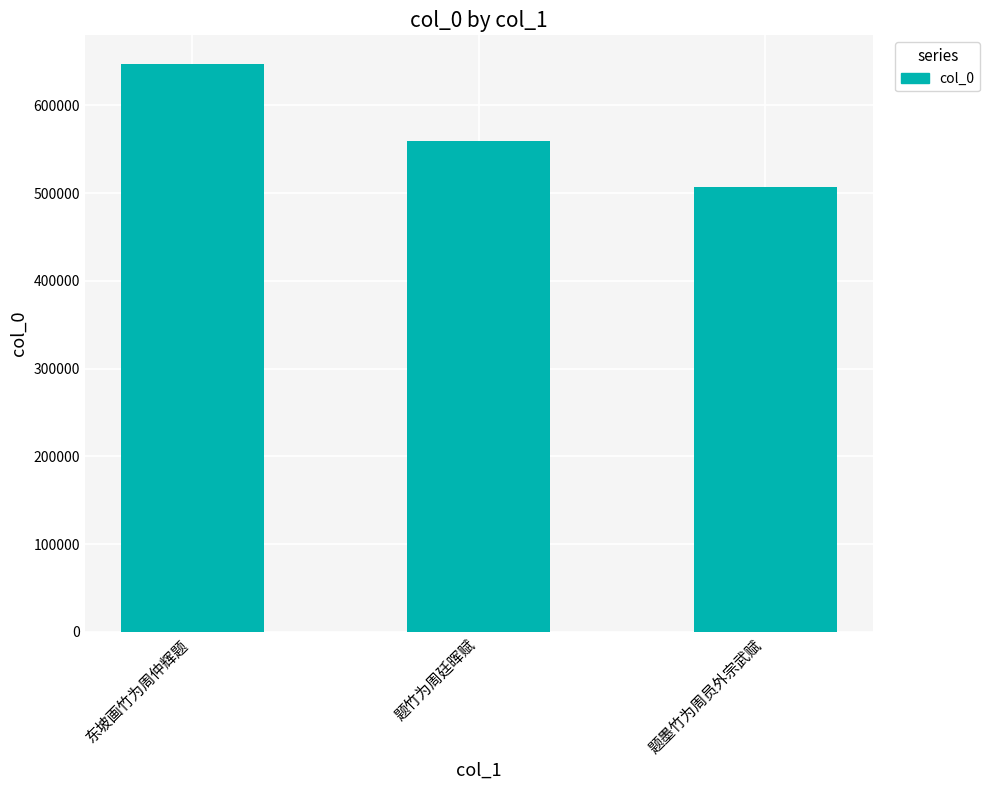

What position from the right is 东坡画竹为周仲辉题?

3